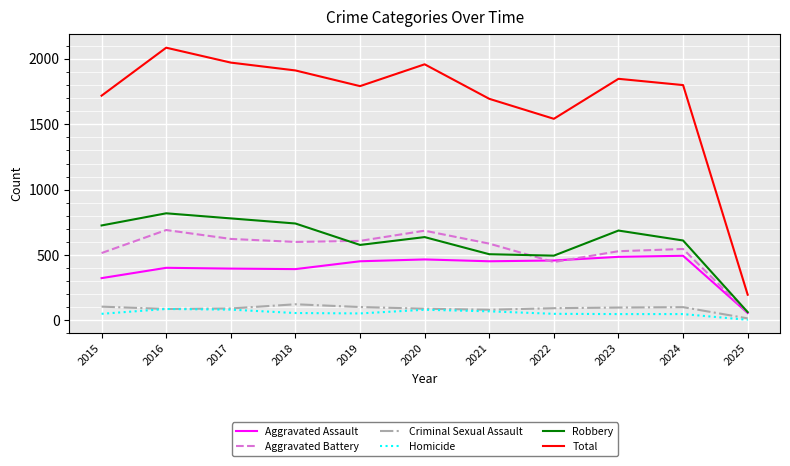

Which series has the largest total across all categories?

Total